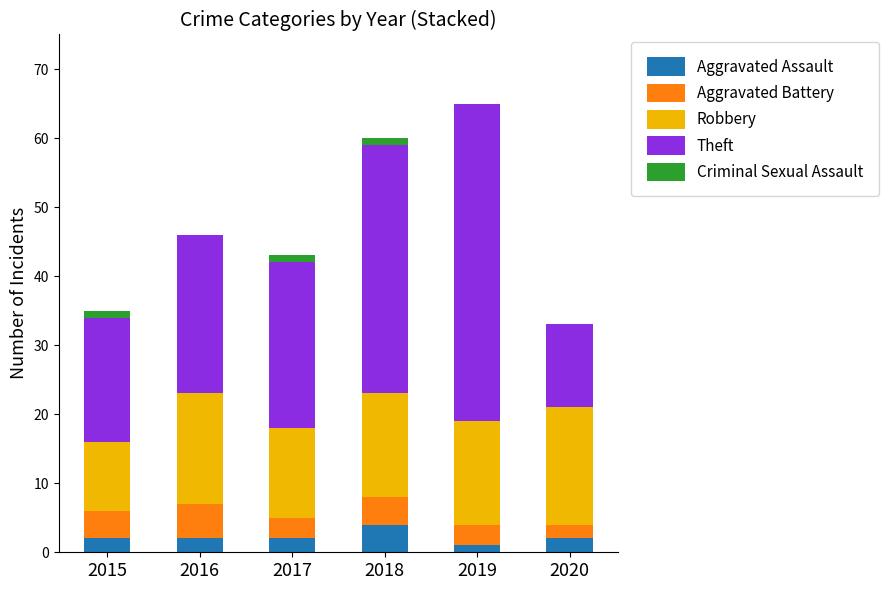

What is the total value across all series at 2020?

33